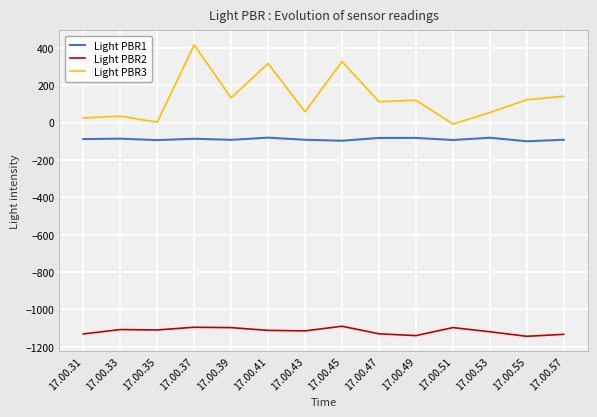

The Light PBR1 series shows -92.7 at 17.00.51. True or false?

True